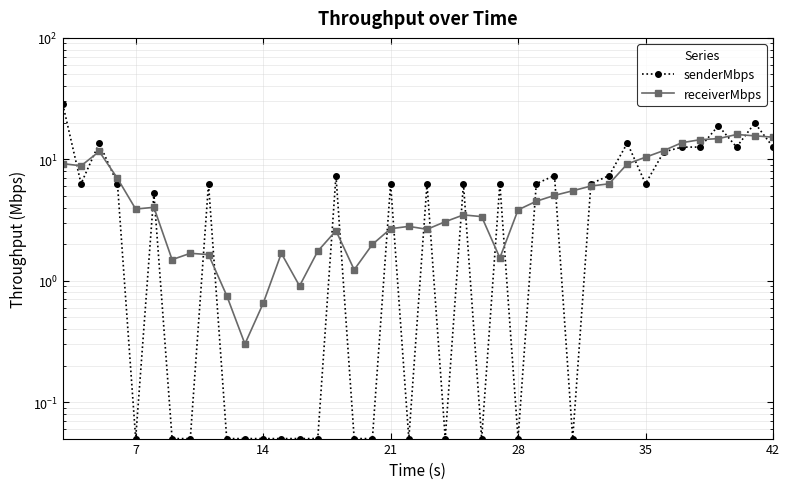

In senderMbps, how many points are lower than both neighbors (excluding endpoints)?

9